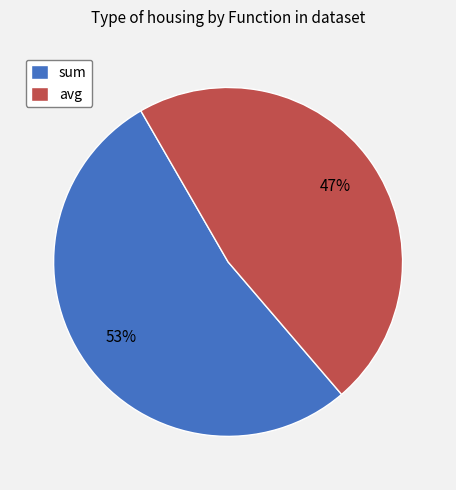

True or false: avg accounts for 54% of the total.

False